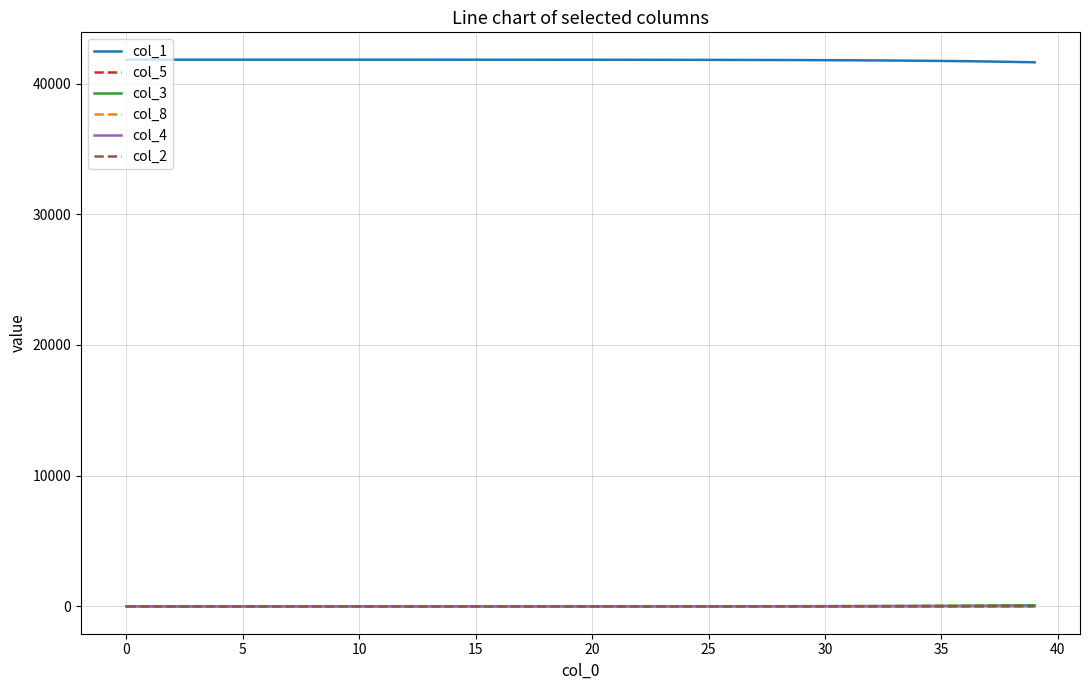

True or false: col_1 and col_8 cross at least once.

False